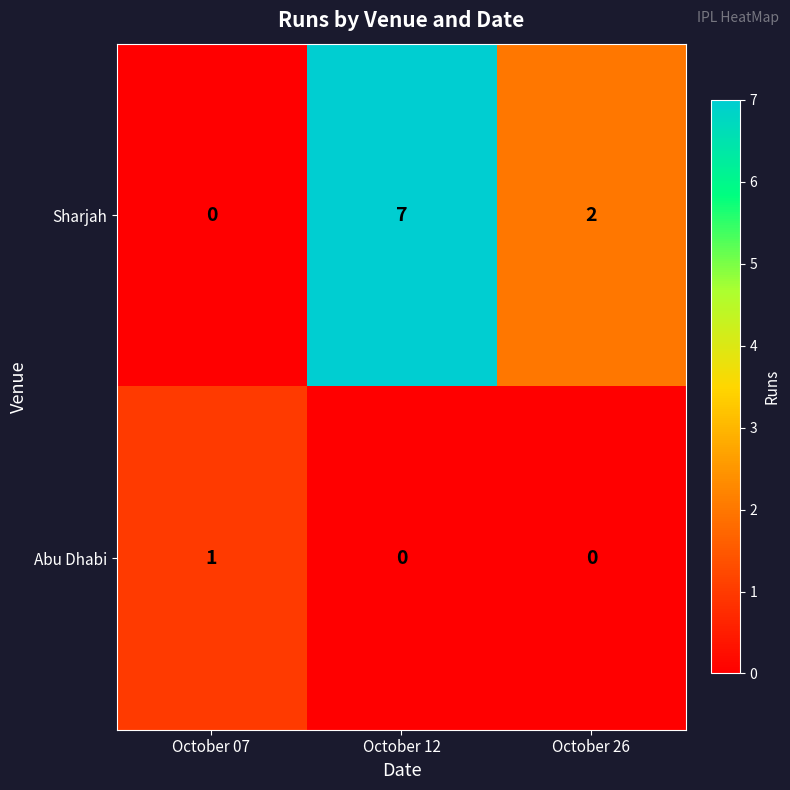

Rank the series by their average value, from lowest to highest.

Abu Dhabi, Sharjah